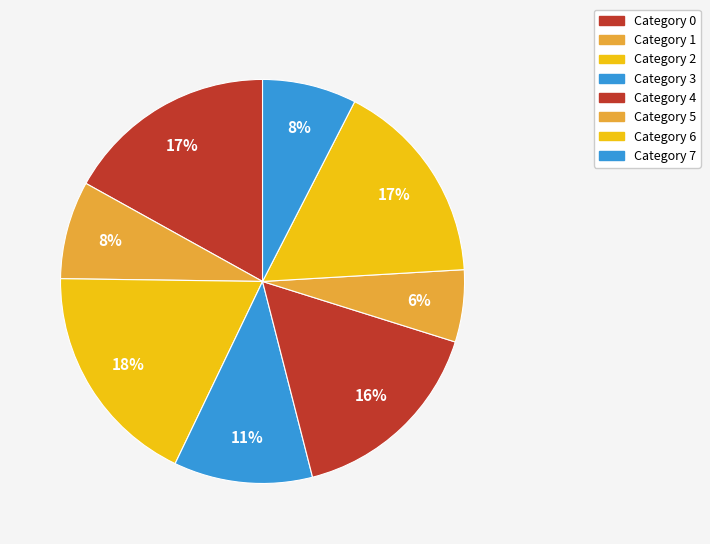

To the nearest percent, what is the difference between the largest and smallest slice percentages?

12%